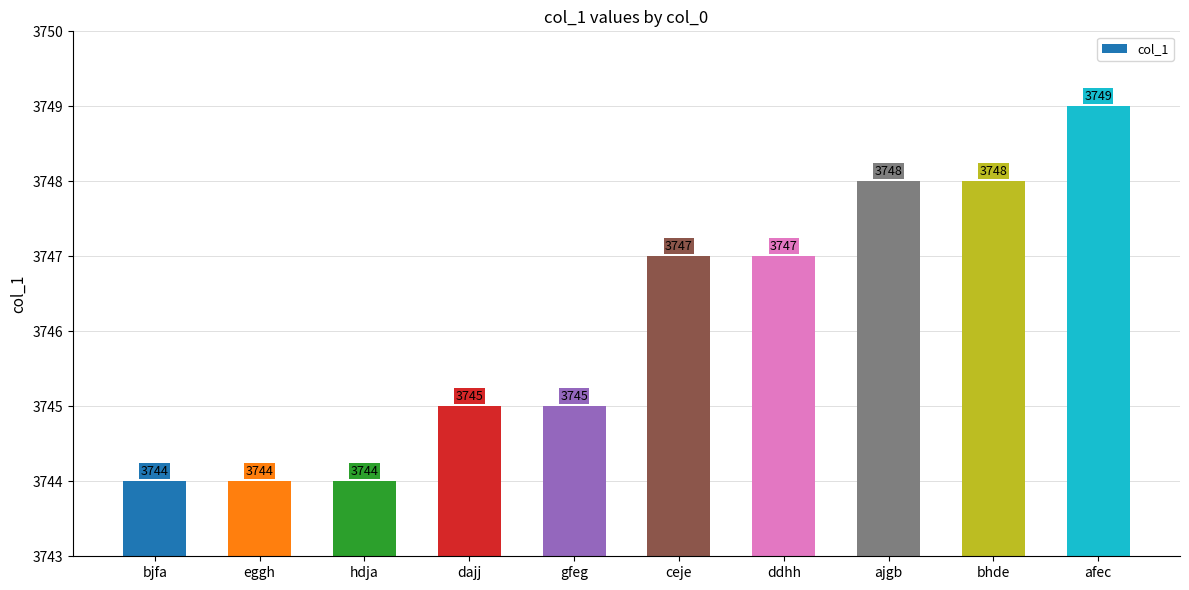

Reading left to right, transcribe all the data shown in this chart.

bjfa=3744	eggh=3744	hdja=3744	dajj=3745	gfeg=3745	ceje=3747	ddhh=3747	ajgb=3748	bhde=3748	afec=3749